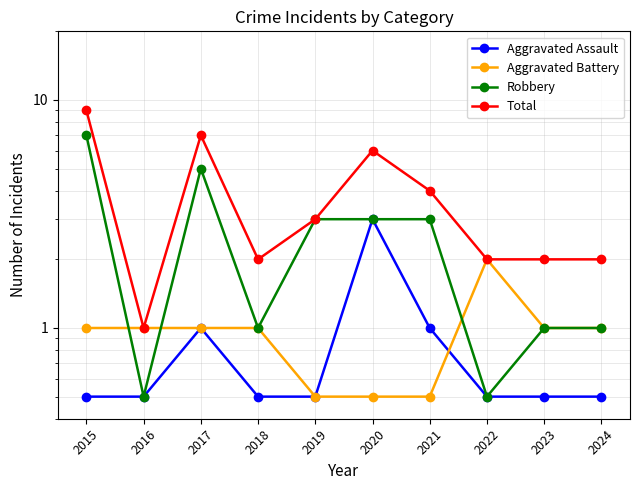

The value of Total at 2018 is 2.0. True or false?

True